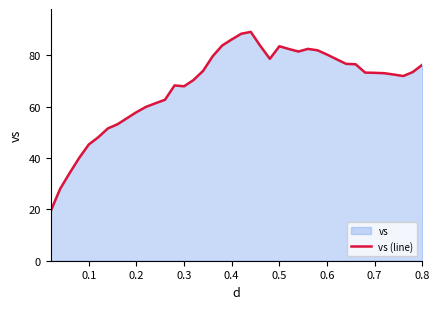

Count the number of values greater than 73.

21